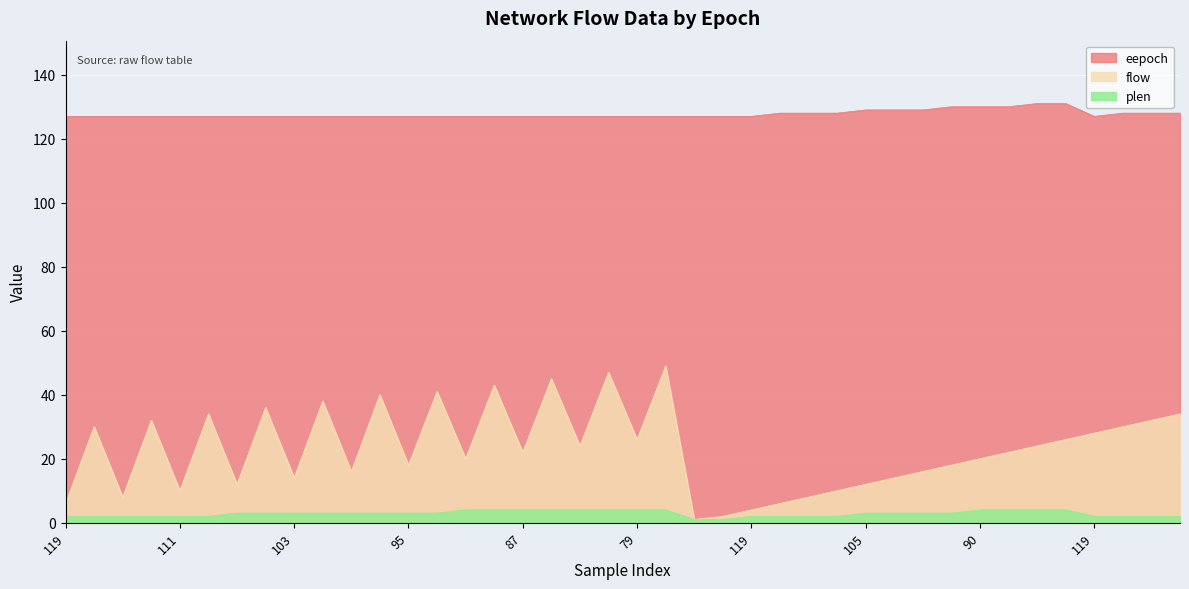

The value of eepoch at 79 is 127. True or false?

True